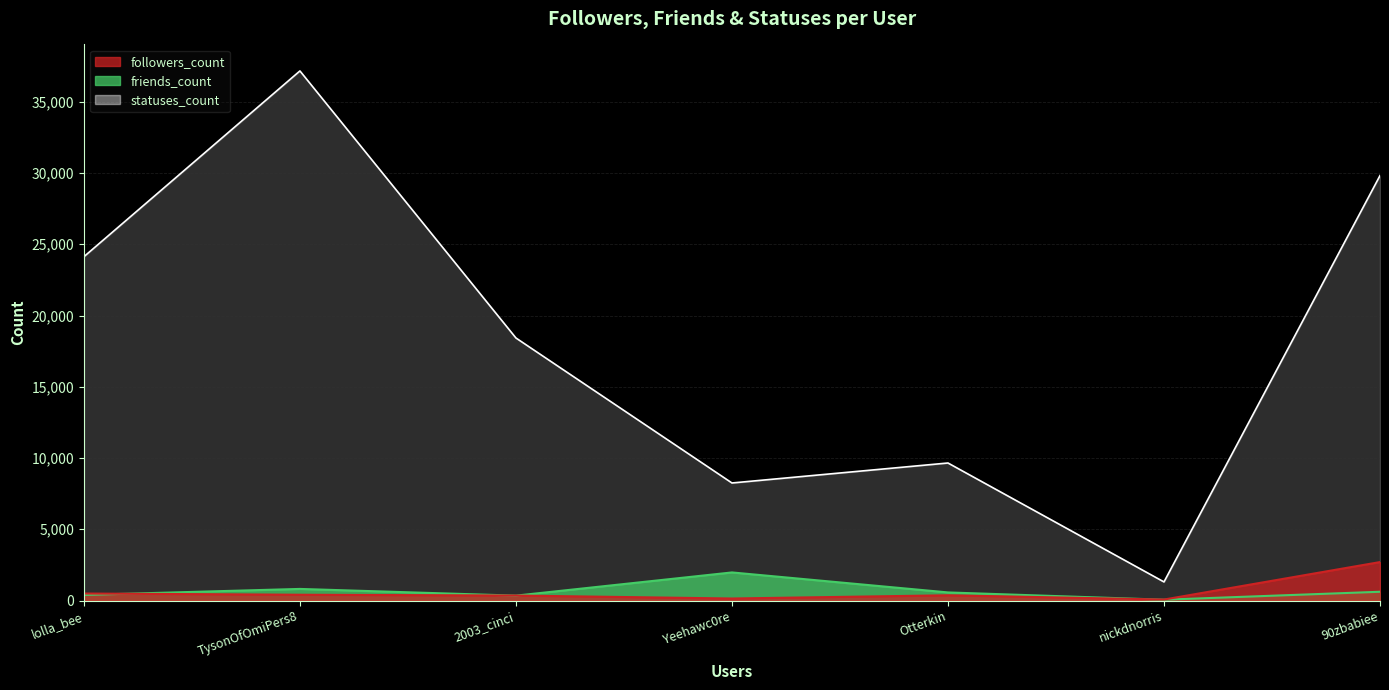

What value does the followers_count series have at 90zbabiee, to the nearest 100?

2700